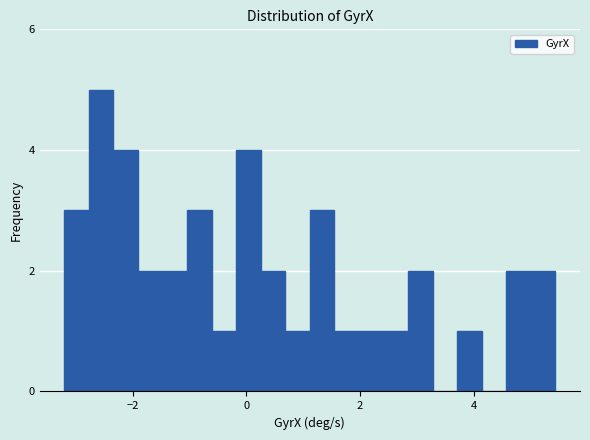

Read against the x-axis, roughly where is the centre of the tallest bar?

-2.6